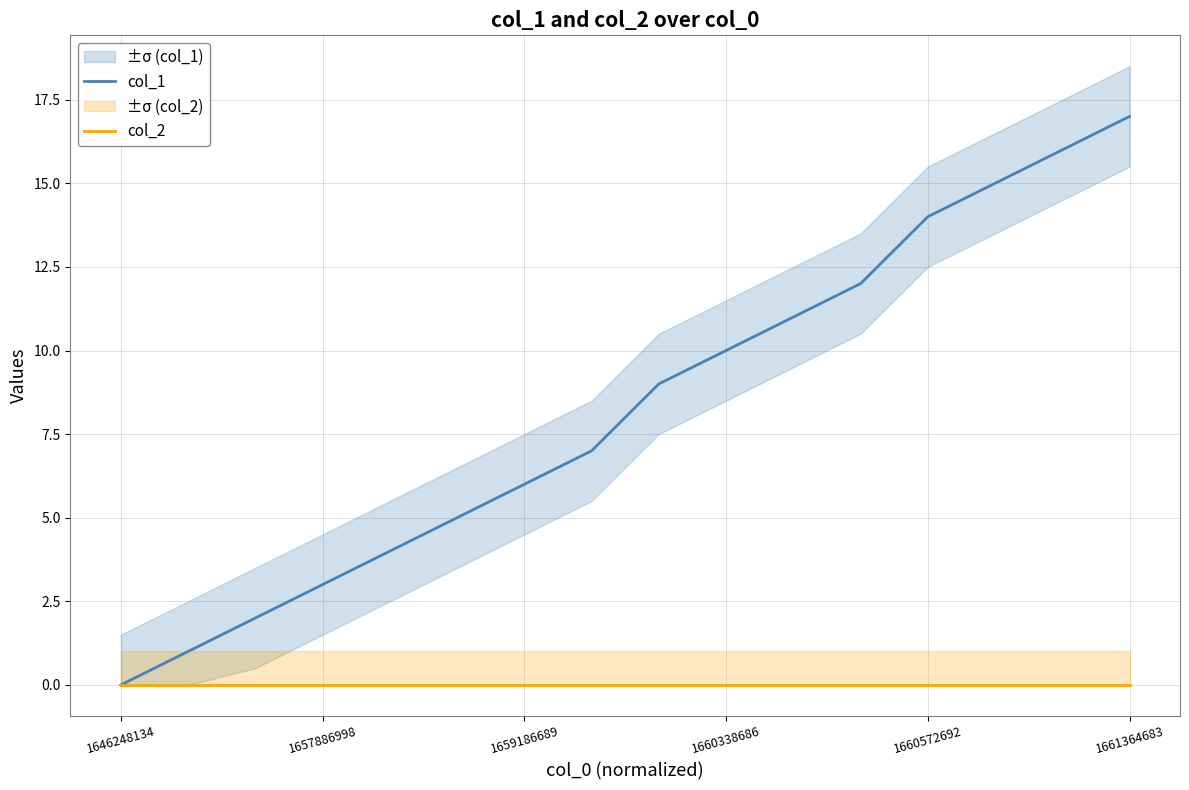

True or false: col_1 has a value of 6 at 1659186689.

True